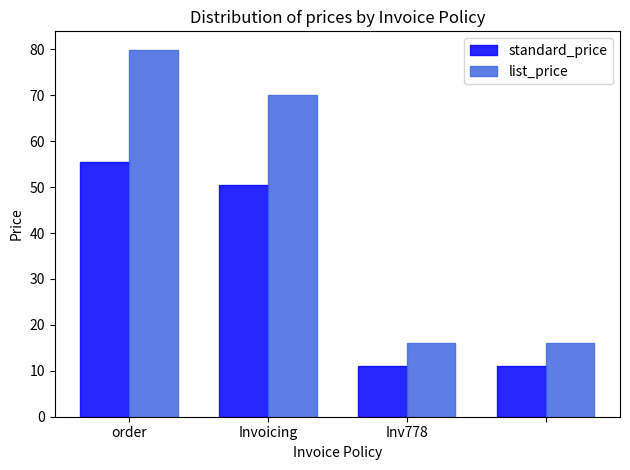

Which series has the widest spread of values?

list_price